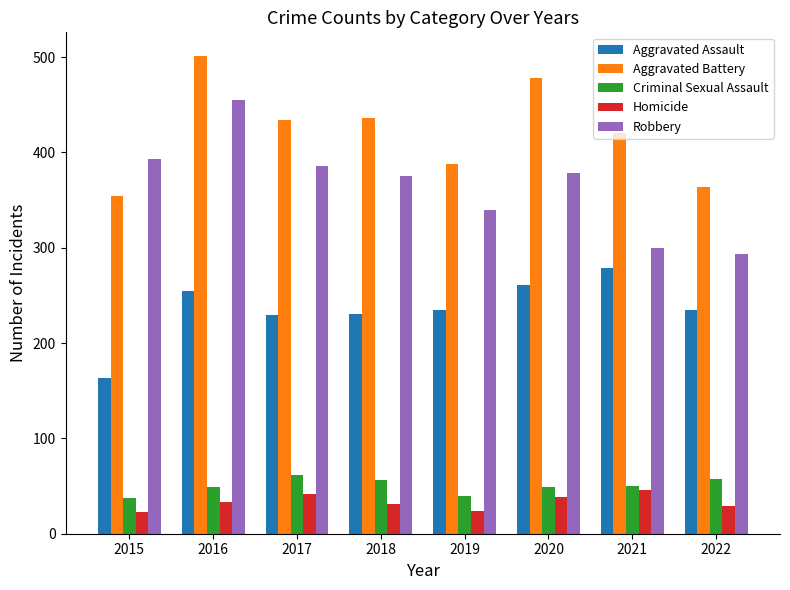

At which category is the sum across all series the highest?

2016